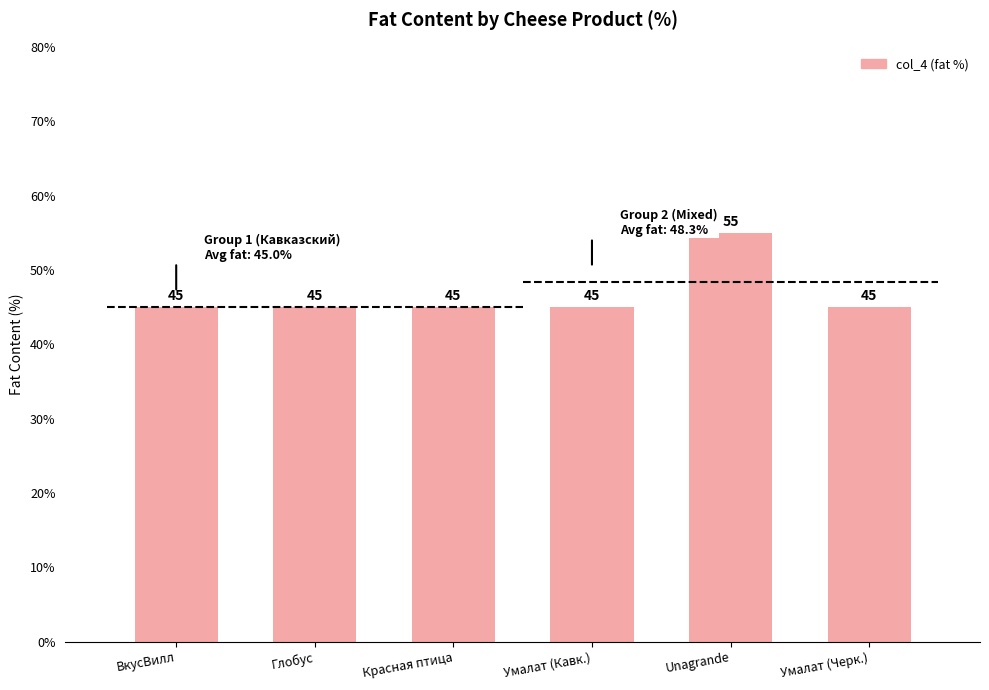

The chart shows a value of 59 at Красная птица. True or false?

False